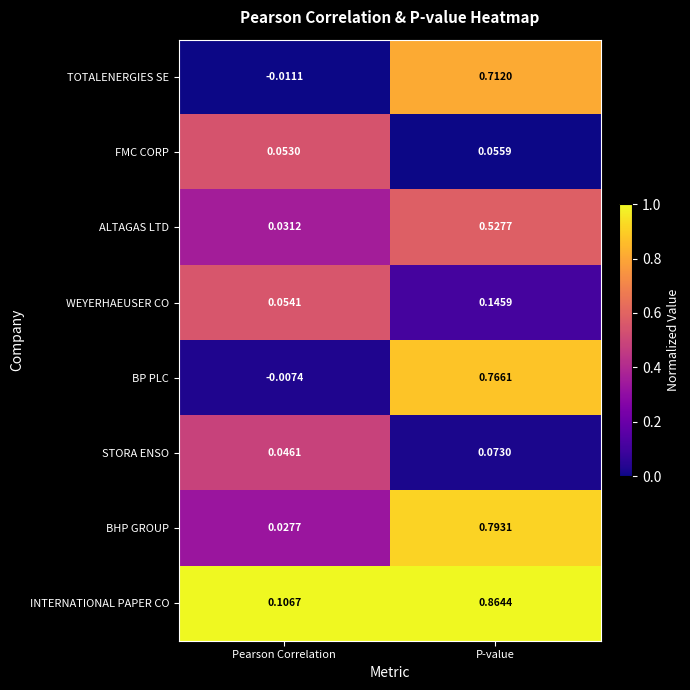

Which category has the lowest value in the WEYERHAEUSER CO series?

Pearson Correlation